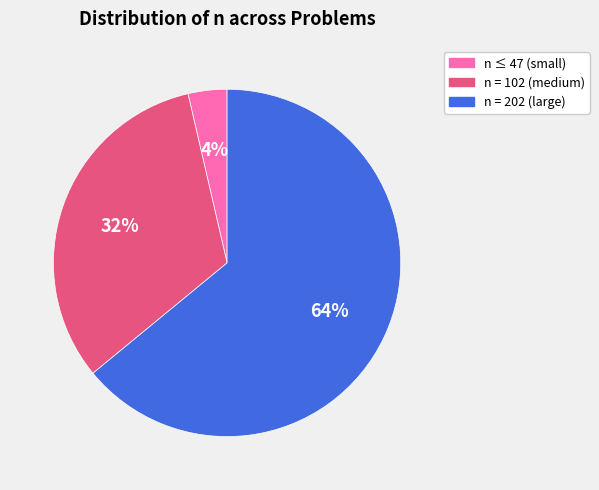

To the nearest percent, what is the difference between the largest and smallest slice percentages?

60%